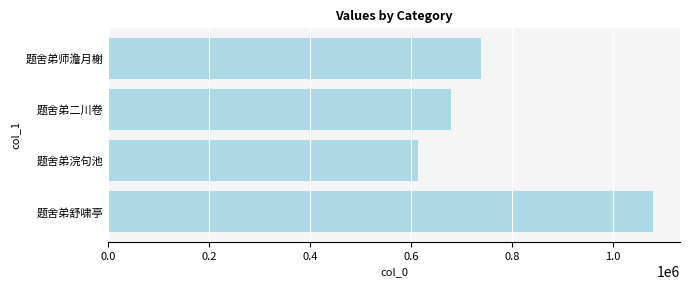

List the labels in order of value, smallest first.

题舍弟浣句池, 题舍弟二川卷, 题舍弟师澹月榭, 题舍弟舒啸亭